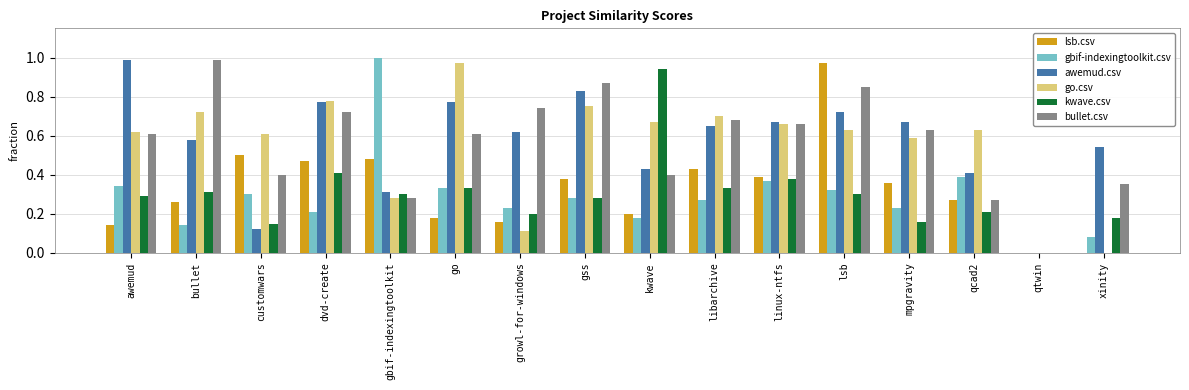

How many data points does each series have?

16